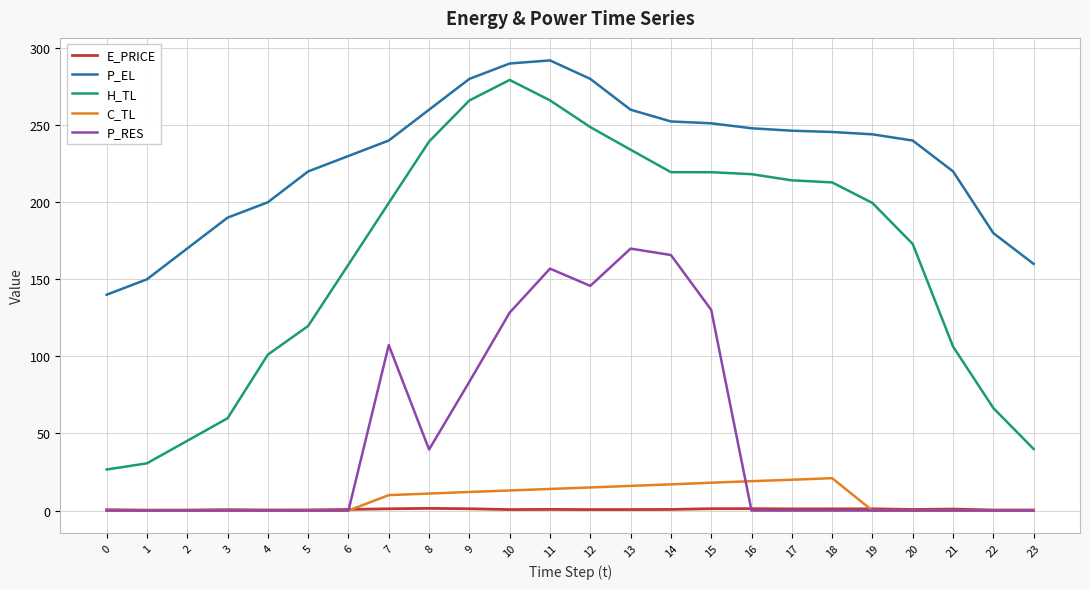

Which series changed the most between 0 and 12?

H_TL